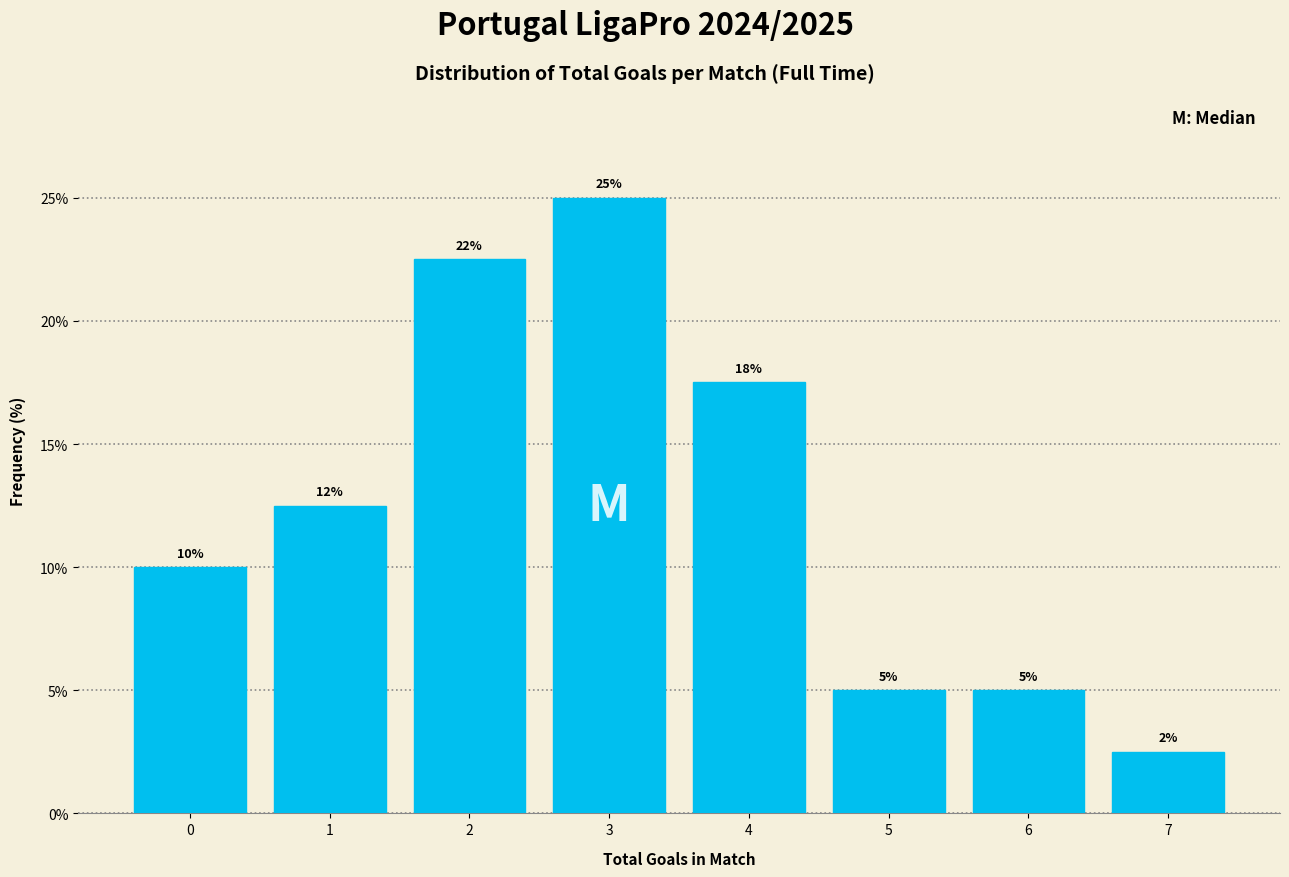

Which range on the x-axis has the tallest bar?

2.5 to 3.5